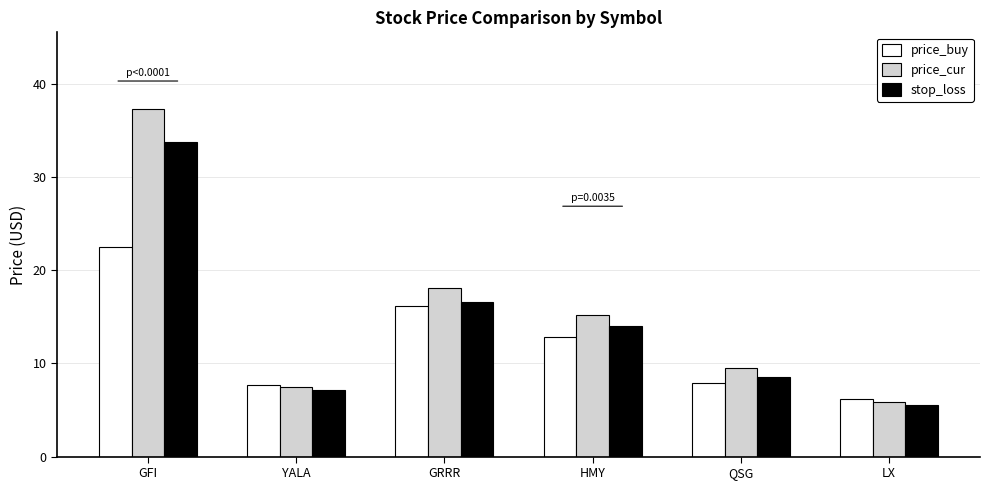

At which label does price_buy first exceed 12?

GFI